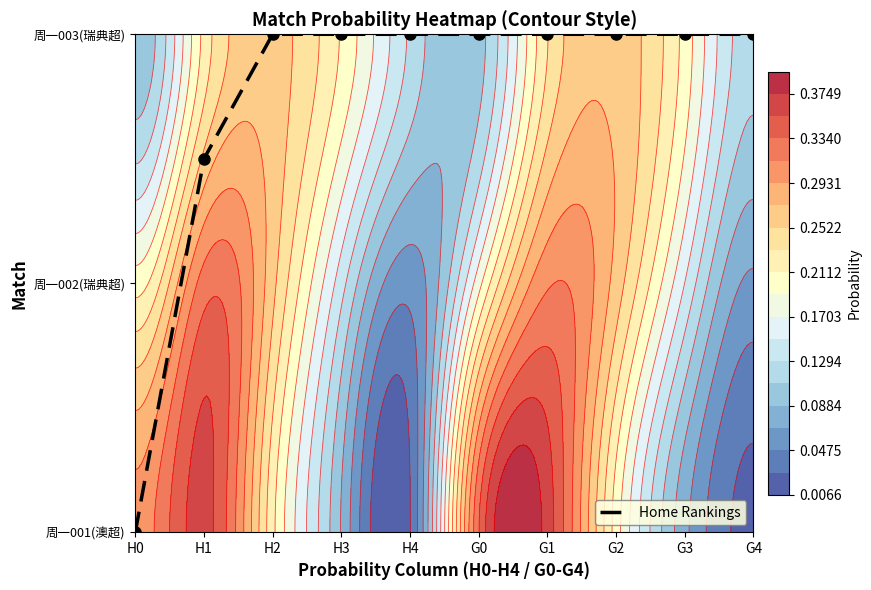

How many data points are less than 2?

2